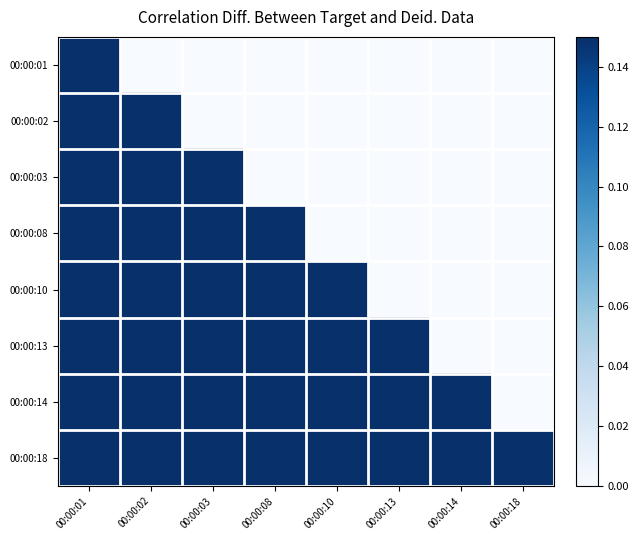

At how many categories does at least one series exceed 0?

8